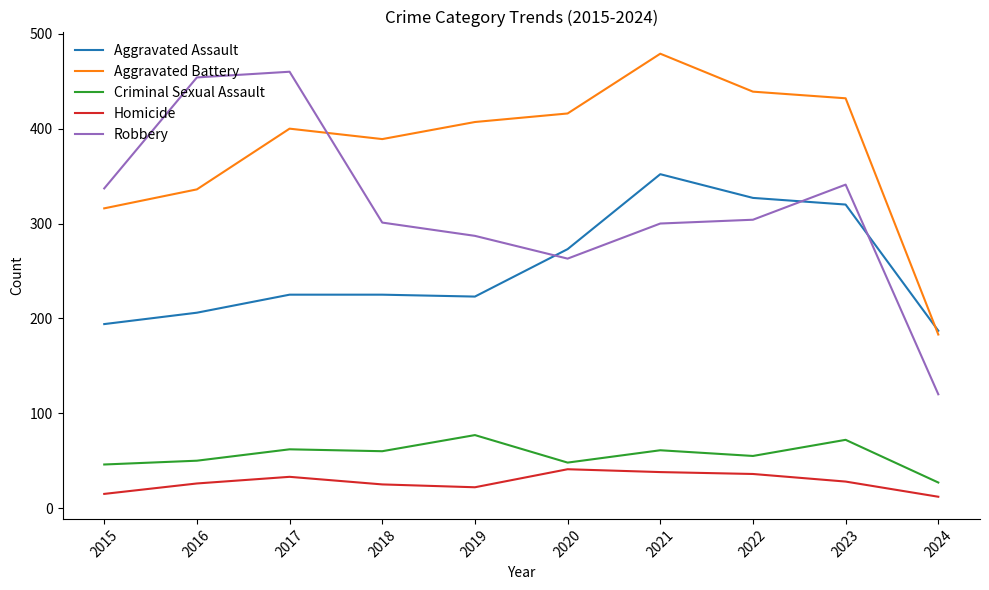

Is it true that Criminal Sexual Assault equals 61 at 2021?

True